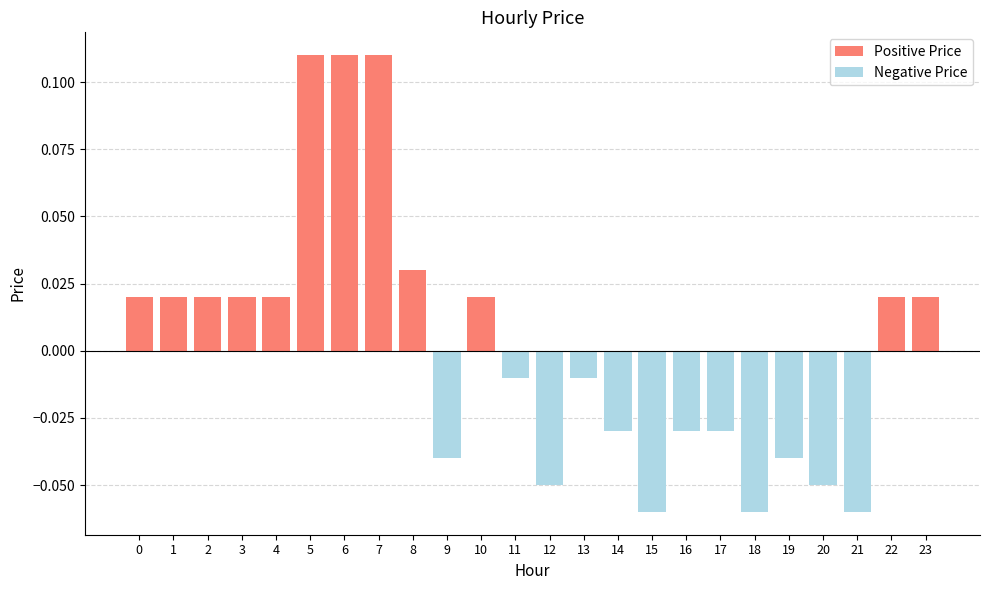

Reading left to right, transcribe all the data shown in this chart.

Positive Price: 0.0	0.0	0.0	0.0	0.0	0.1	0.1	0.1	0.0	0.0	0.0	0.0	0.0	0.0	0.0	0.0	0.0	0.0	0.0	0.0	0.0	0.0	0.0	0.0
Negative Price: 0.0	0.0	0.0	0.0	0.0	0.0	0.0	0.0	0.0	-0.0	0.0	-0.0	-0.1	-0.0	-0.0	-0.1	-0.0	-0.0	-0.1	-0.0	-0.1	-0.1	0.0	0.0